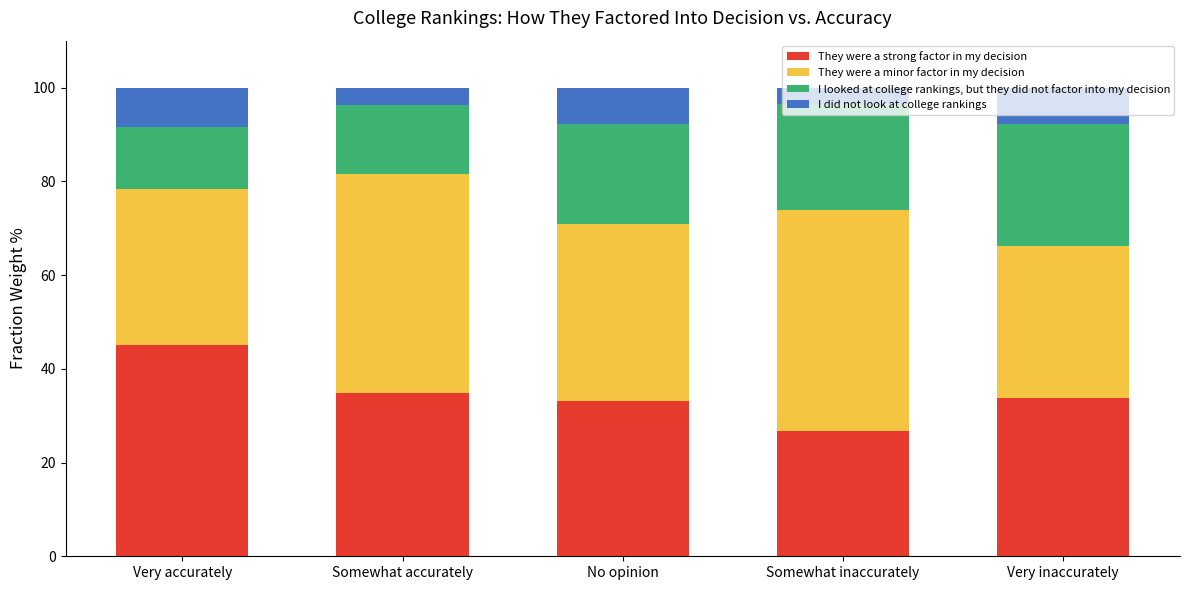

Is it true that They were a strong factor in my decision equals 26.7 at Somewhat inaccurately?

True